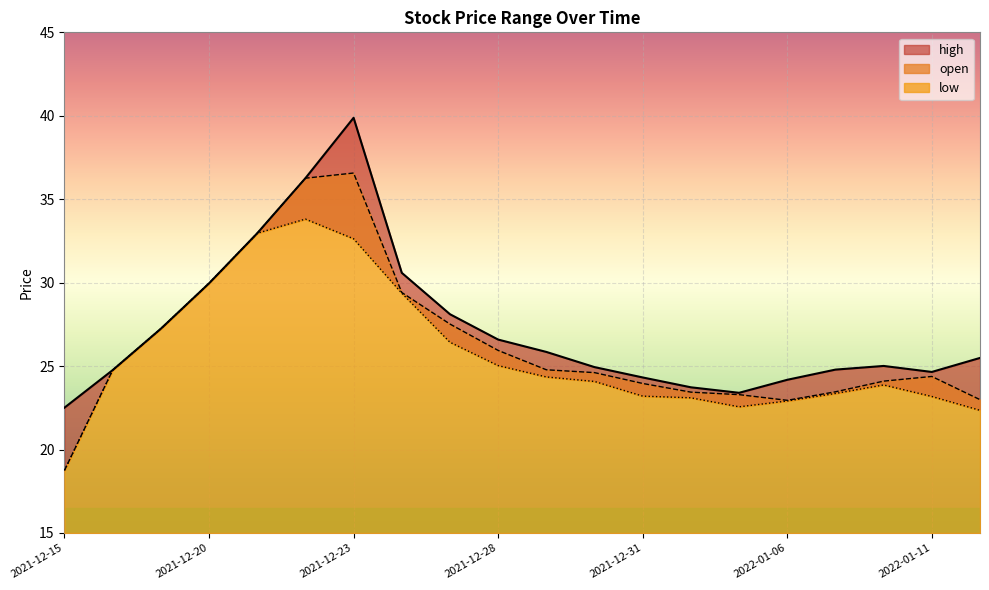

What is the highest value of the open series?

36.6